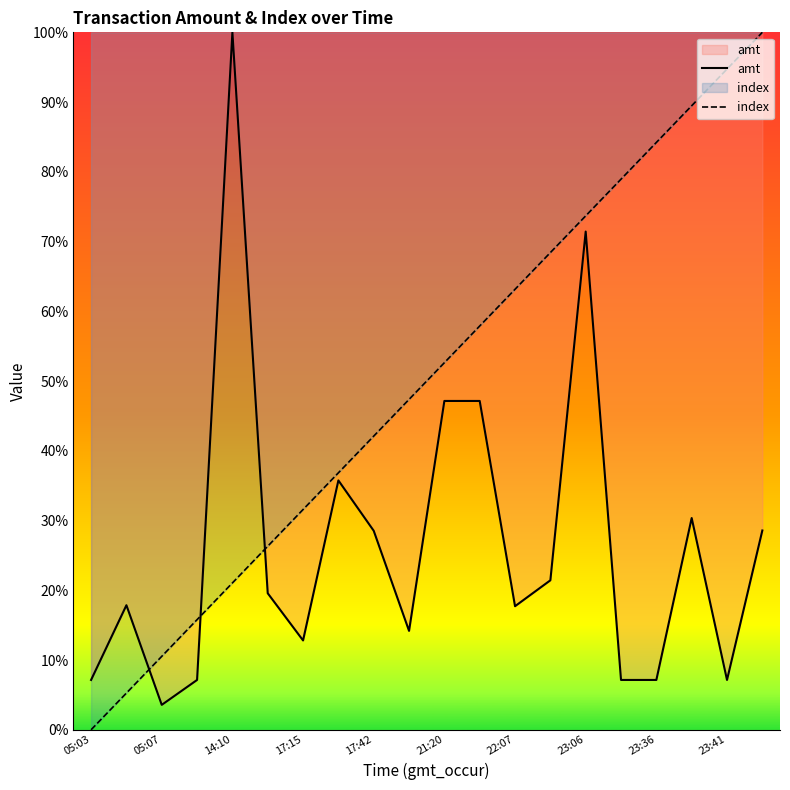

What is the difference between the maximum and second lowest values in the index series?

94.7